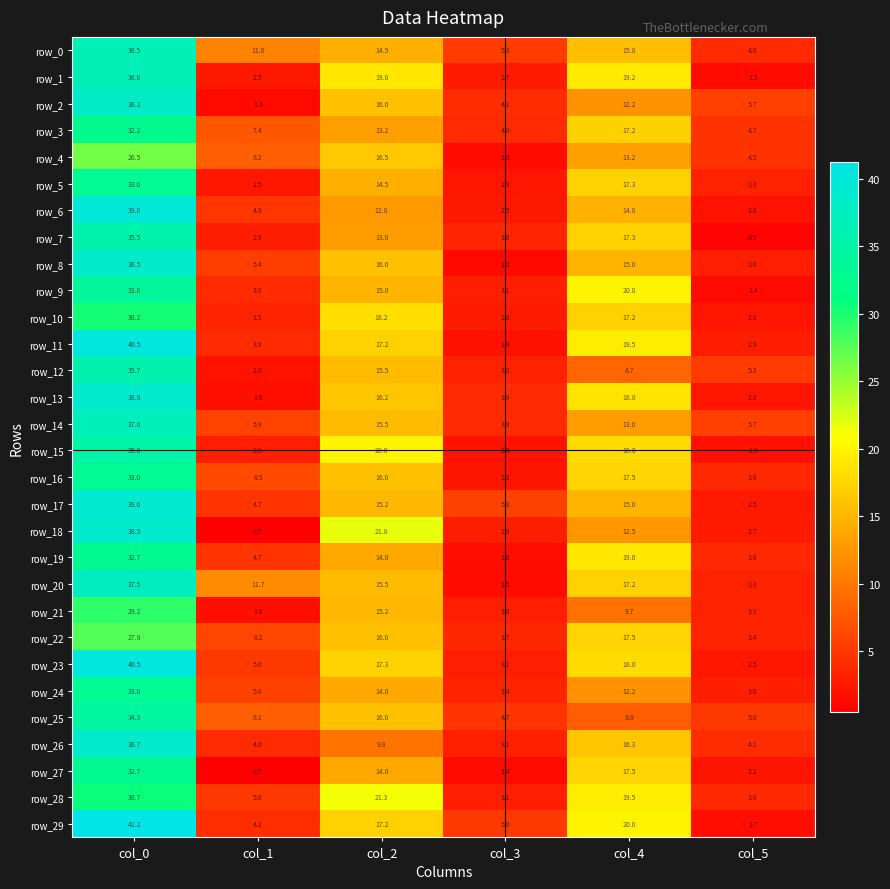

At how many categories does at least one series exceed 24?

1